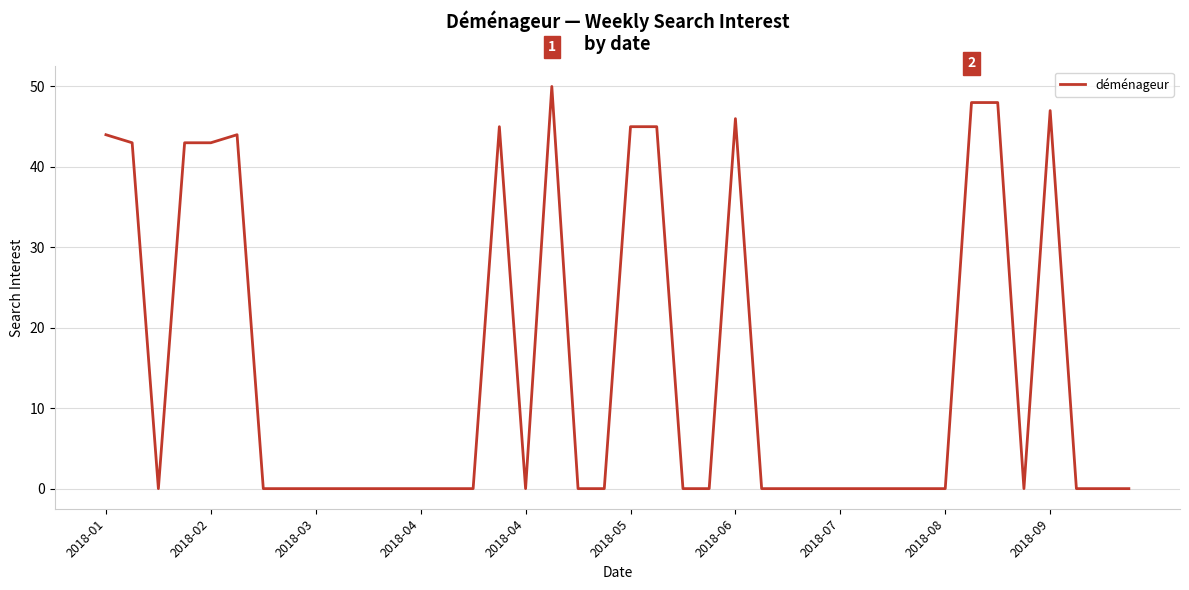

What is the maximum value shown in the chart?

50